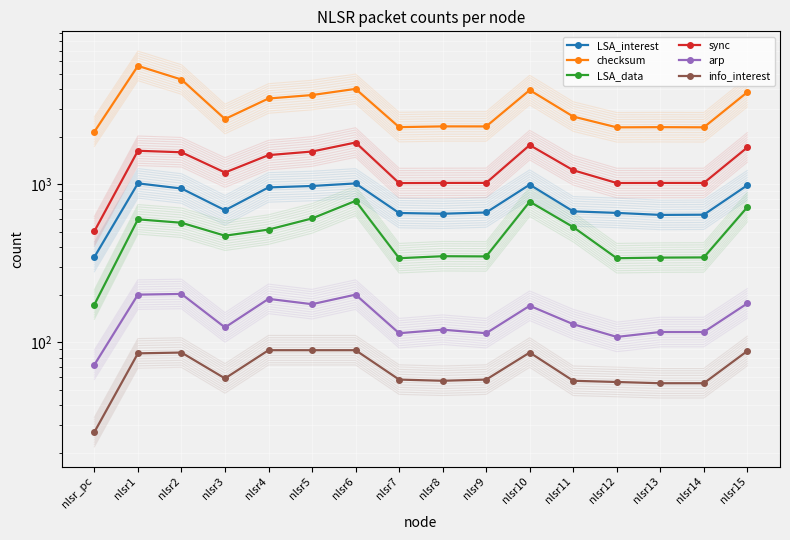

At which category does the chart reach its minimum across all series?

nlsr_pc